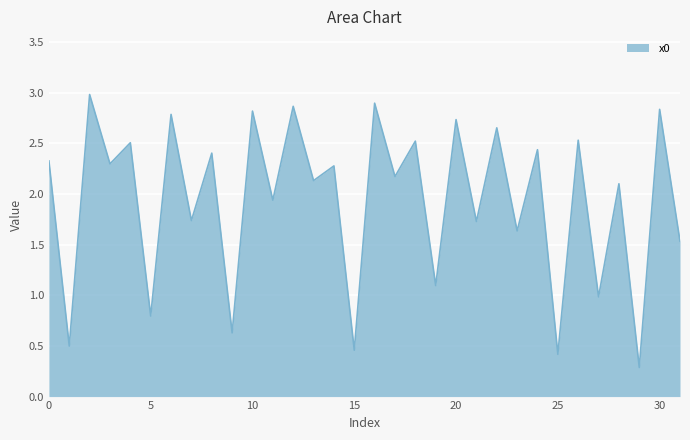

What is the smallest value displayed?

0.3